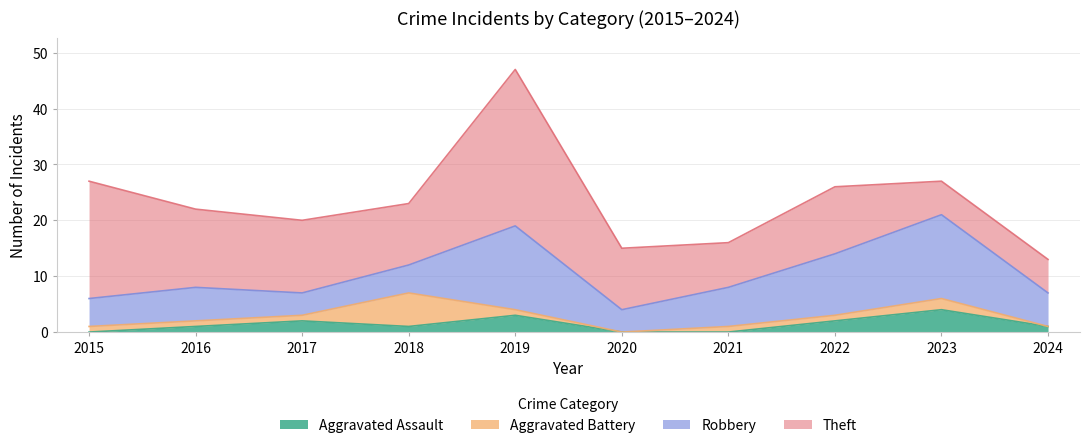

How many series are shown in this chart?

4